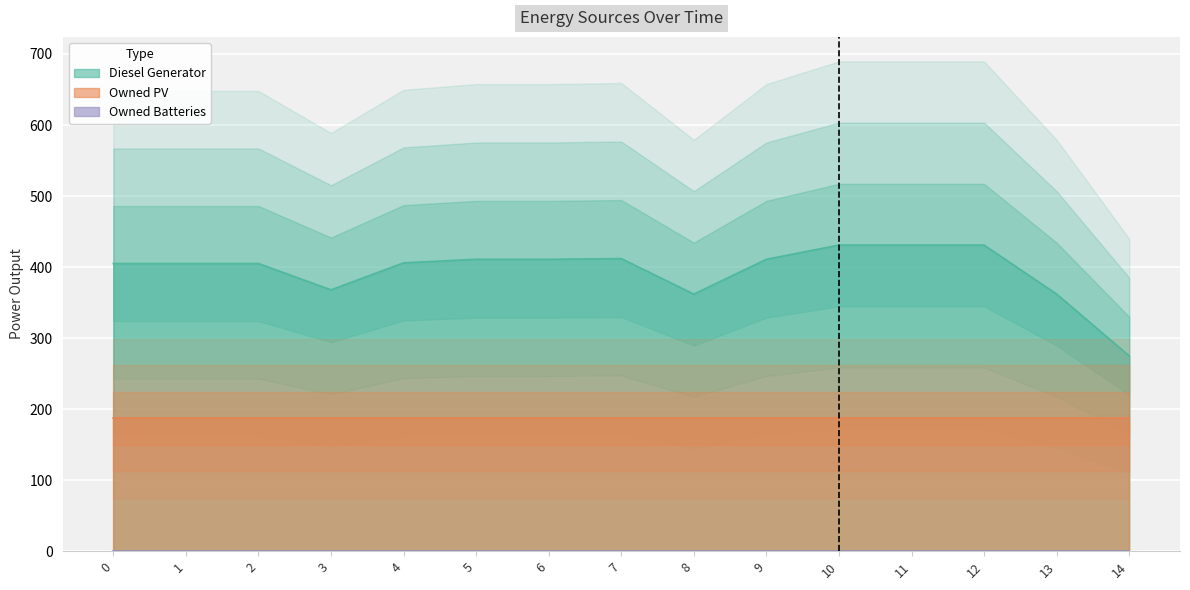

How many series are shown in this chart?

3